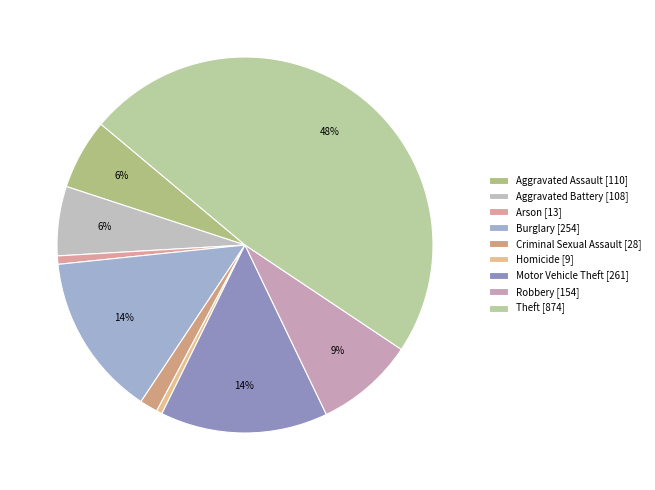

True or false: Robbery accounts for 1% of the total.

False